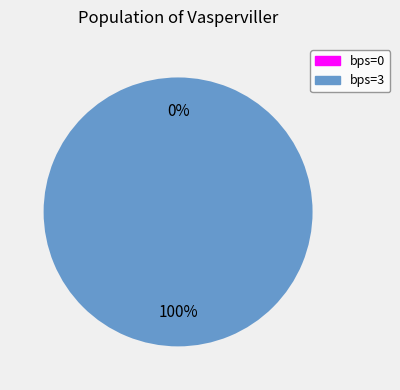

To the nearest percent, what is the difference between the largest and smallest slice percentages?

100%